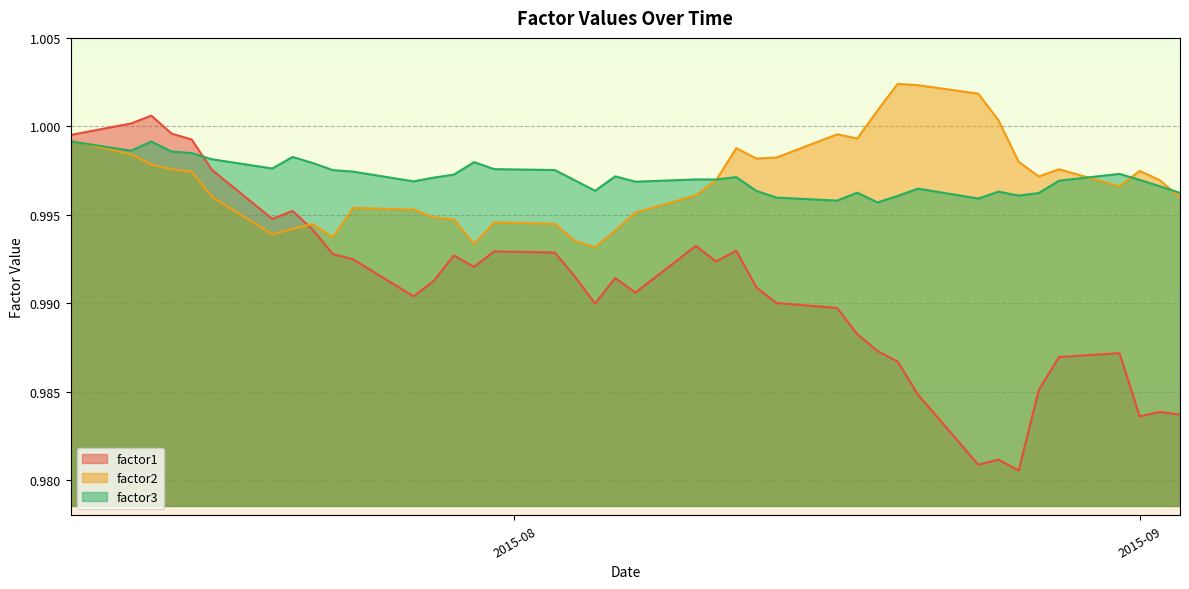

True or false: factor3 and factor1 intersect in this chart.

True